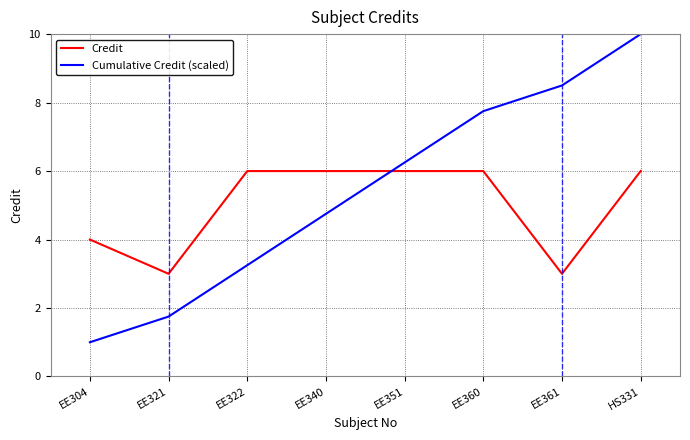

Rank the series by their maximum value, from highest to lowest.

Cumulative Credit (scaled), Credit